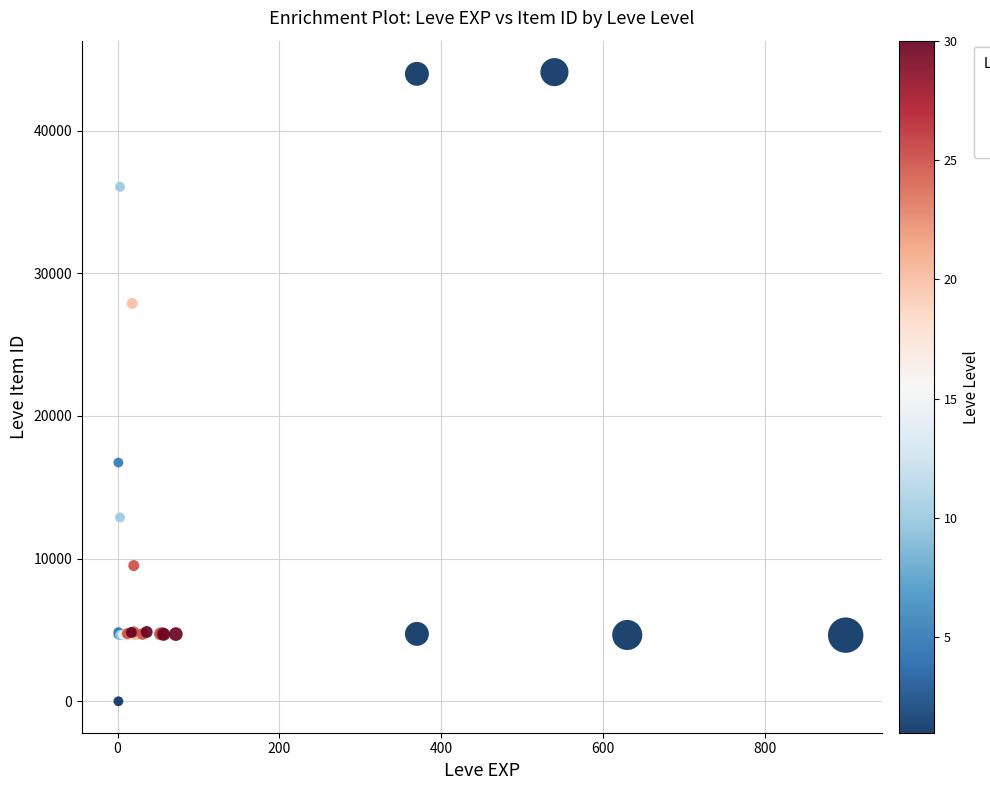

What Y value in the scatter plot is closest to 22050?

16734